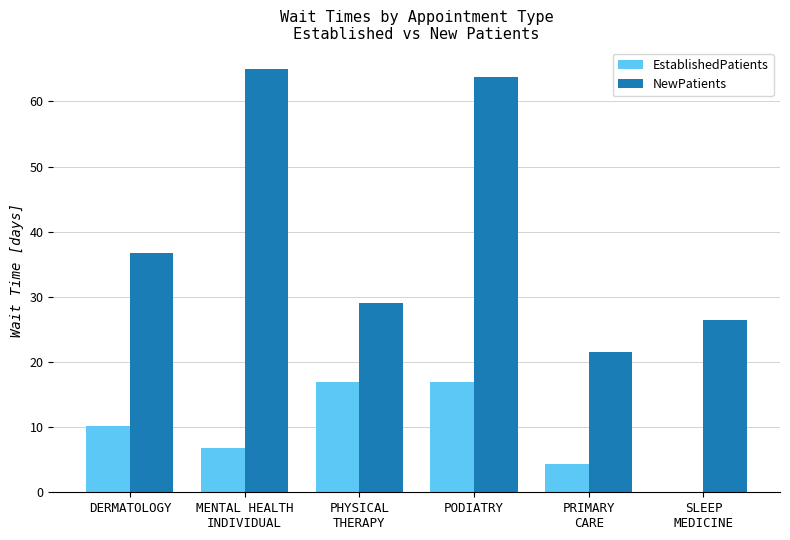

What is the sum of all EstablishedPatients values?

55.1